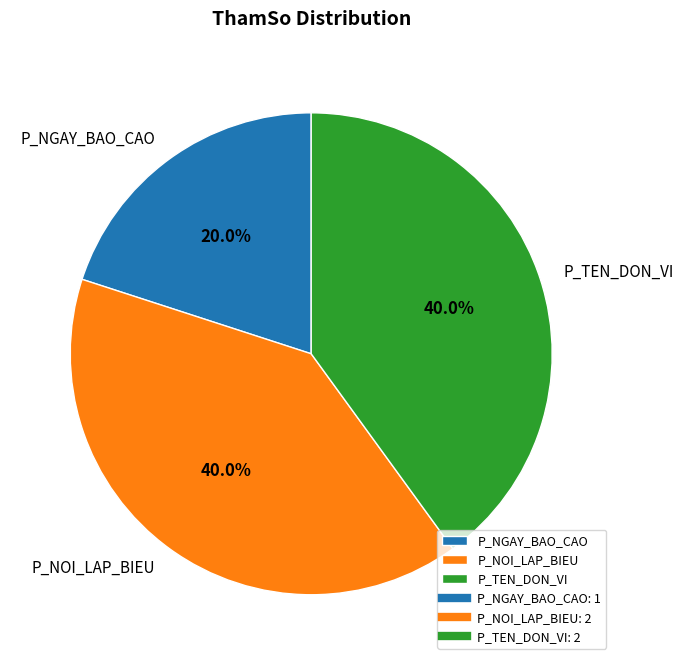

What is the smallest slice in the pie chart?

P_NGAY_BAO_CAO